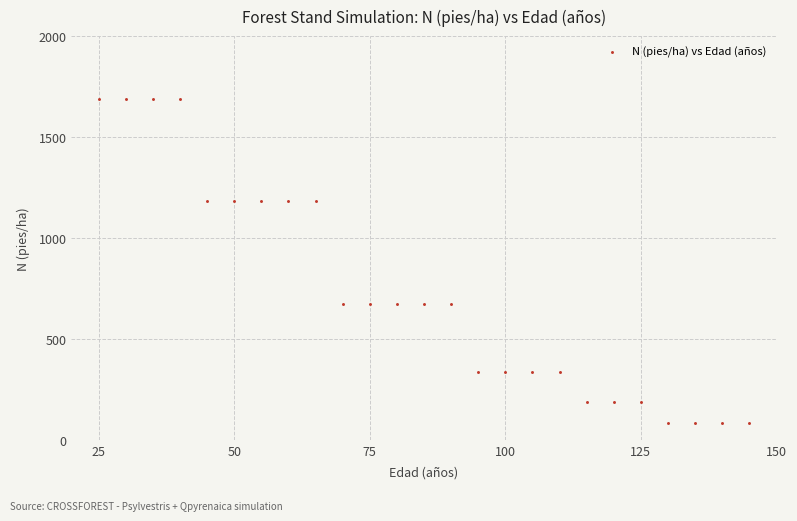

What is the range of Y values (max minus min)?

1603.7